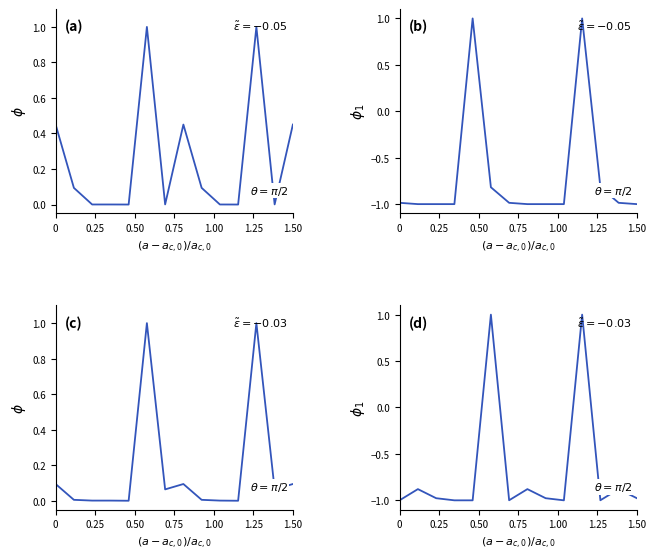

How many negative values does the SICI series have?

12